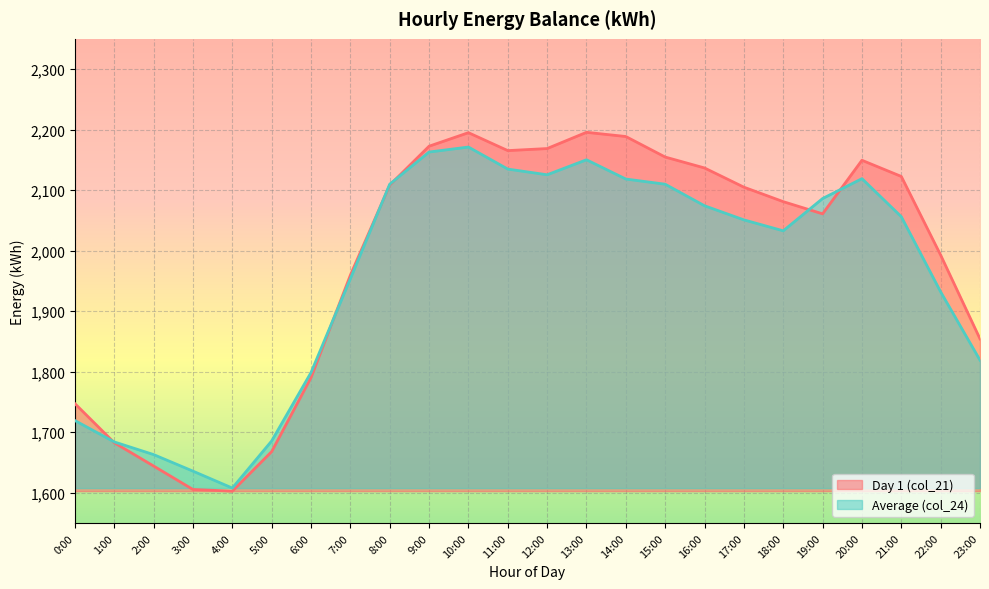

At how many categories does at least one series exceed 1708?

19